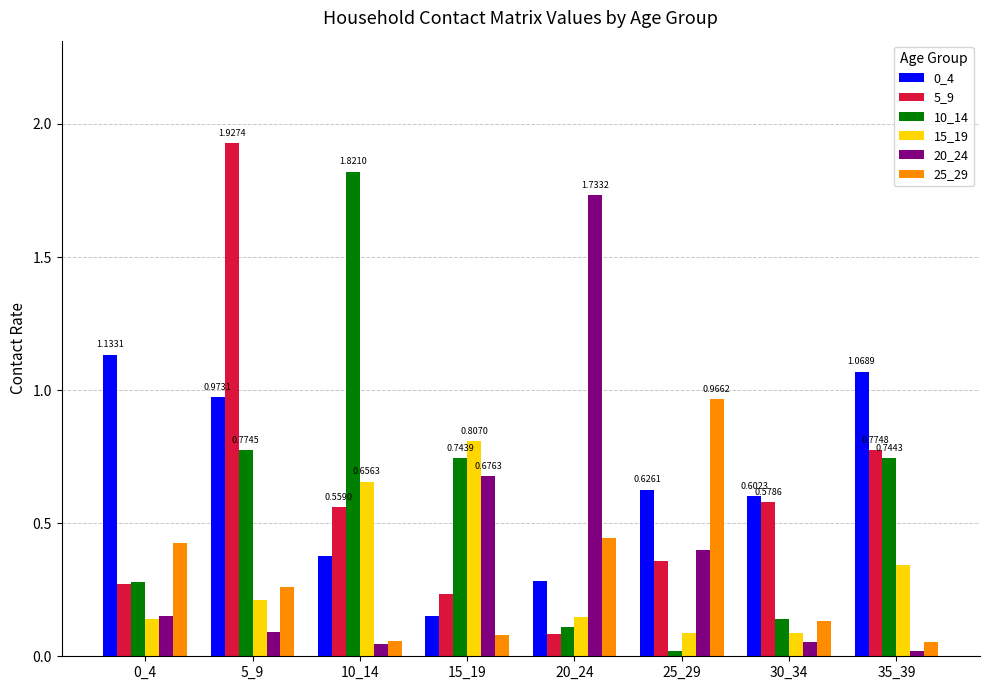

What is the spread (max minus min) of values at 10_14?

1.8